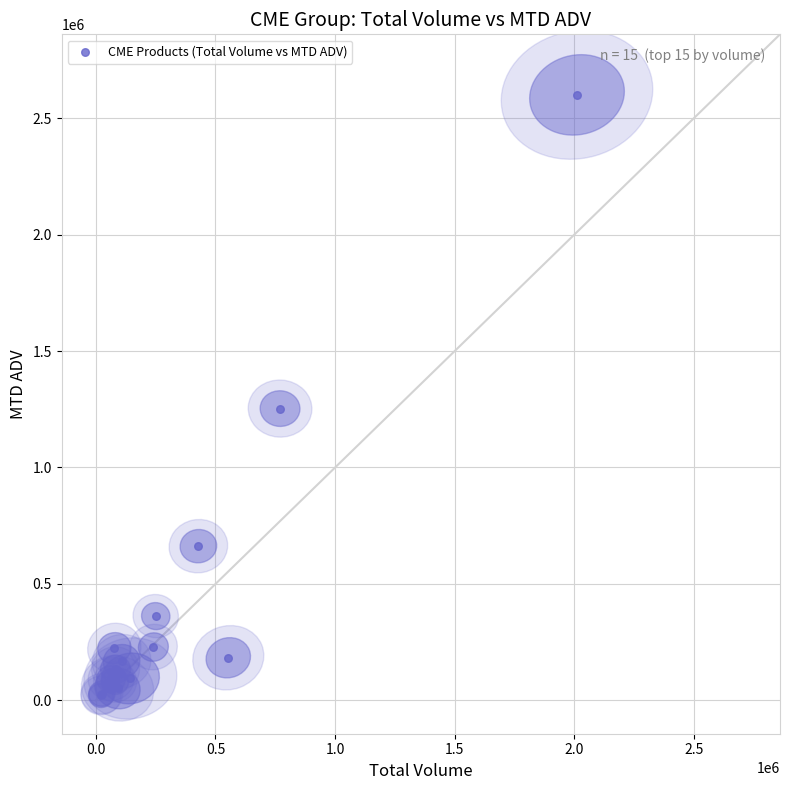

What Y value in the scatter plot is closest to 1310521?

1252834.0